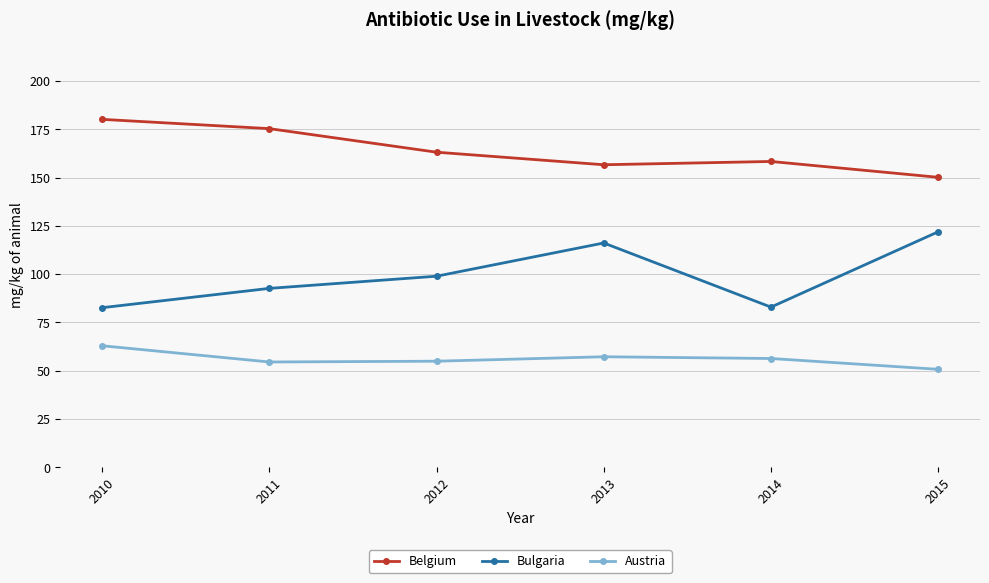

True or false: Belgium and Bulgaria cross at least once.

False